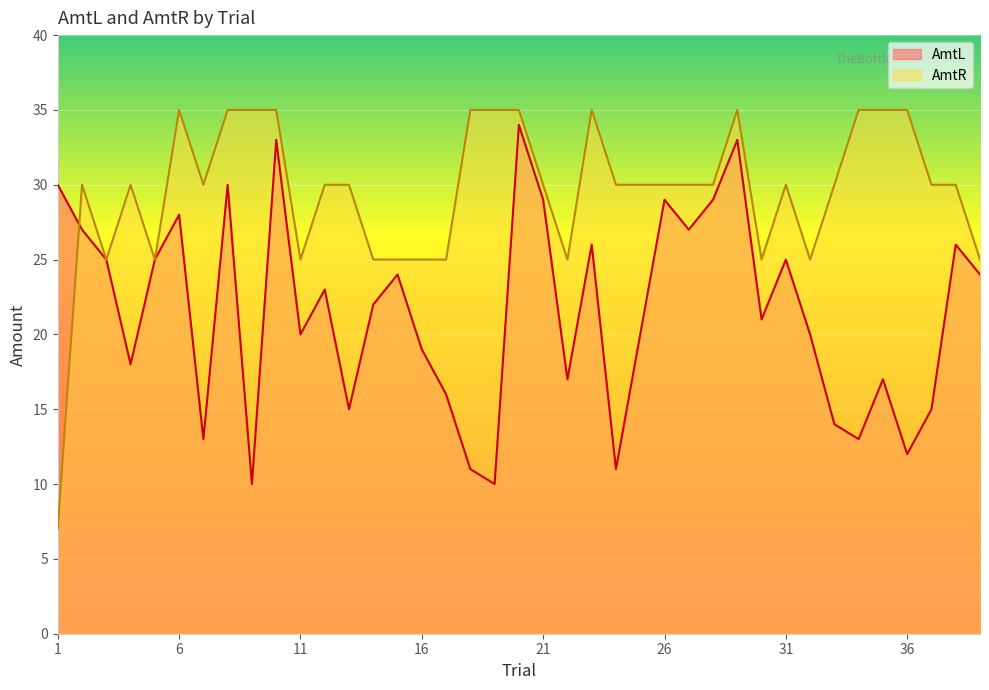

Rank the series by their maximum value, from highest to lowest.

AmtR, AmtL